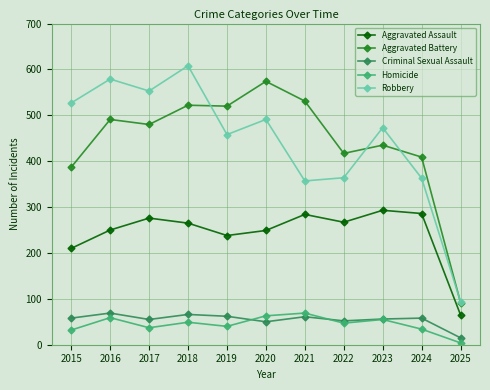

Does the chart have visible grid lines?

Yes